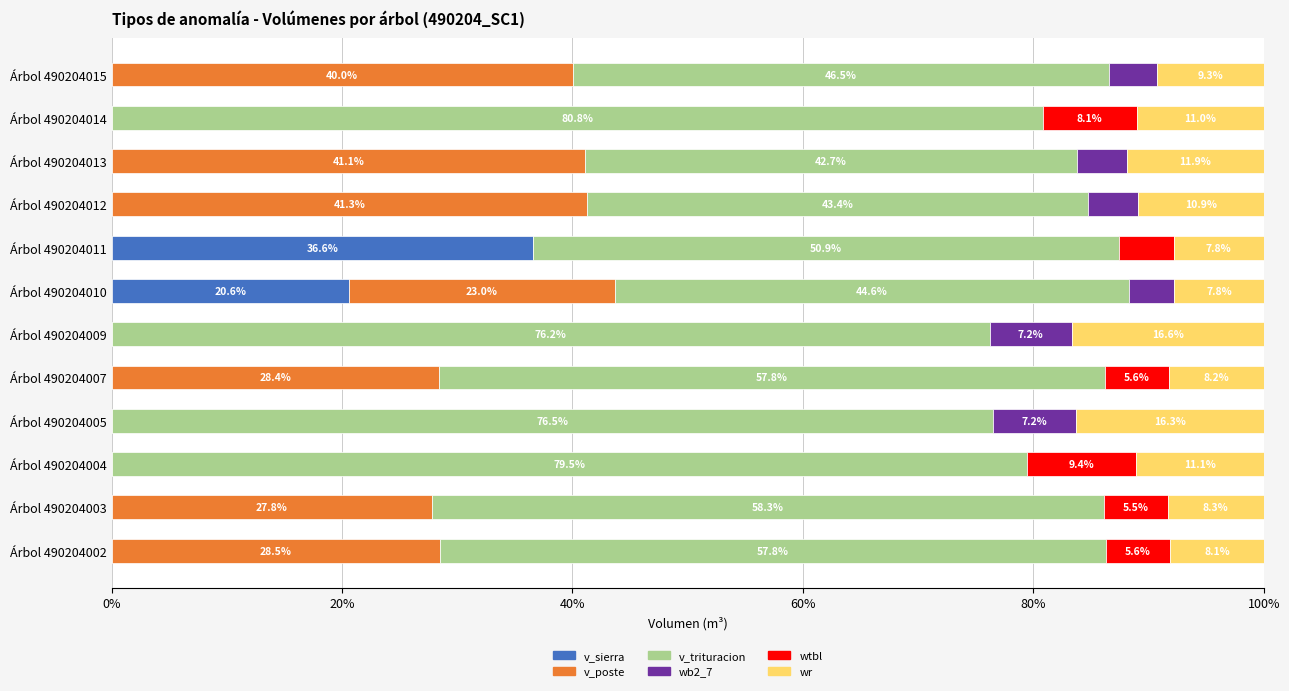

What is the maximum value for v_sierra?

36.6